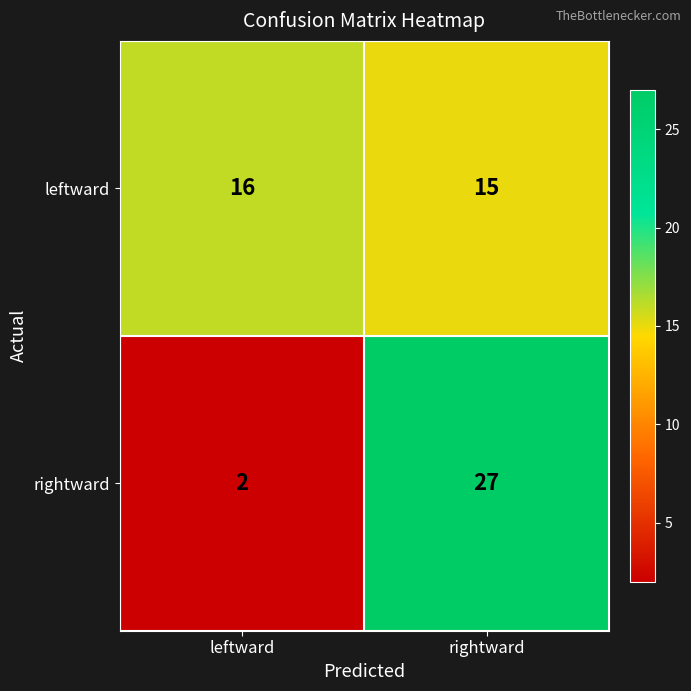

Which label corresponds to the smallest value in the chart?

leftward